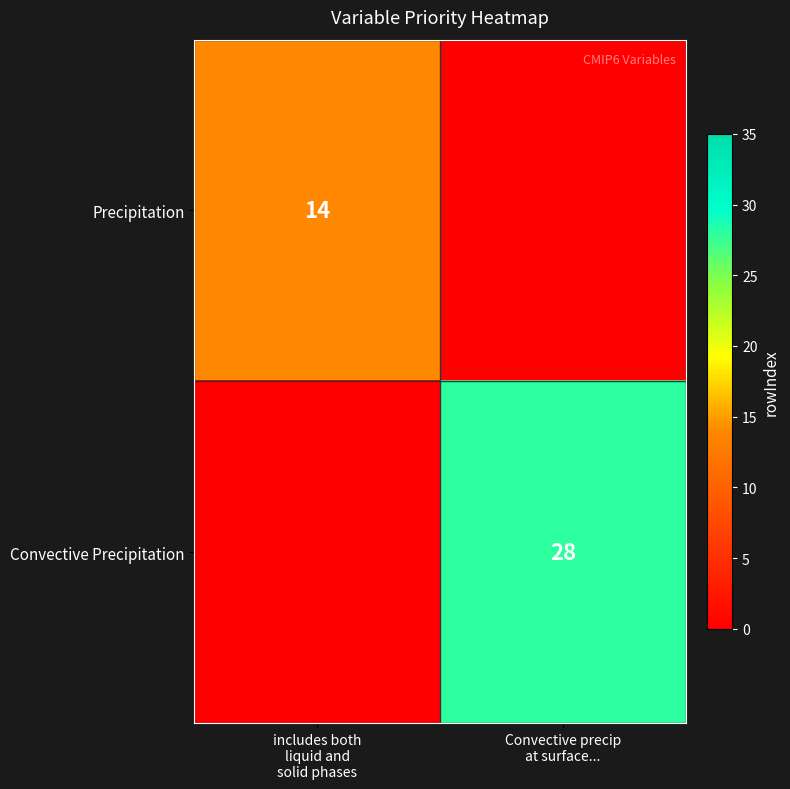

True or false: Convective Precipitation has a value of -10 at includes both liquid and solid phases.

False